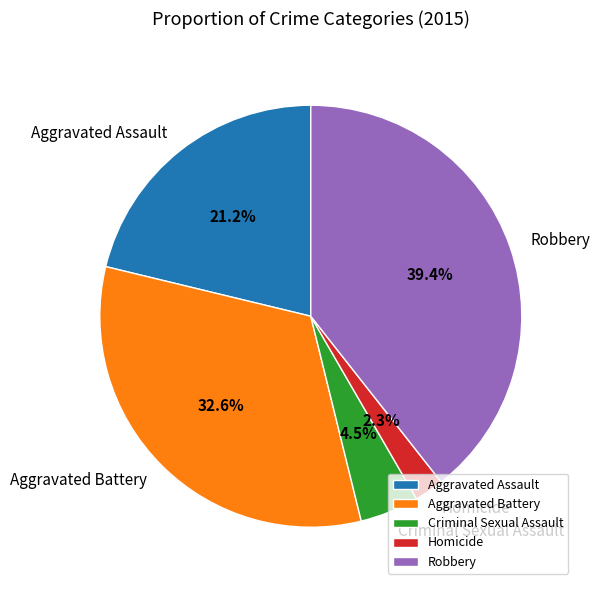

Which slice is the smallest?

Homicide